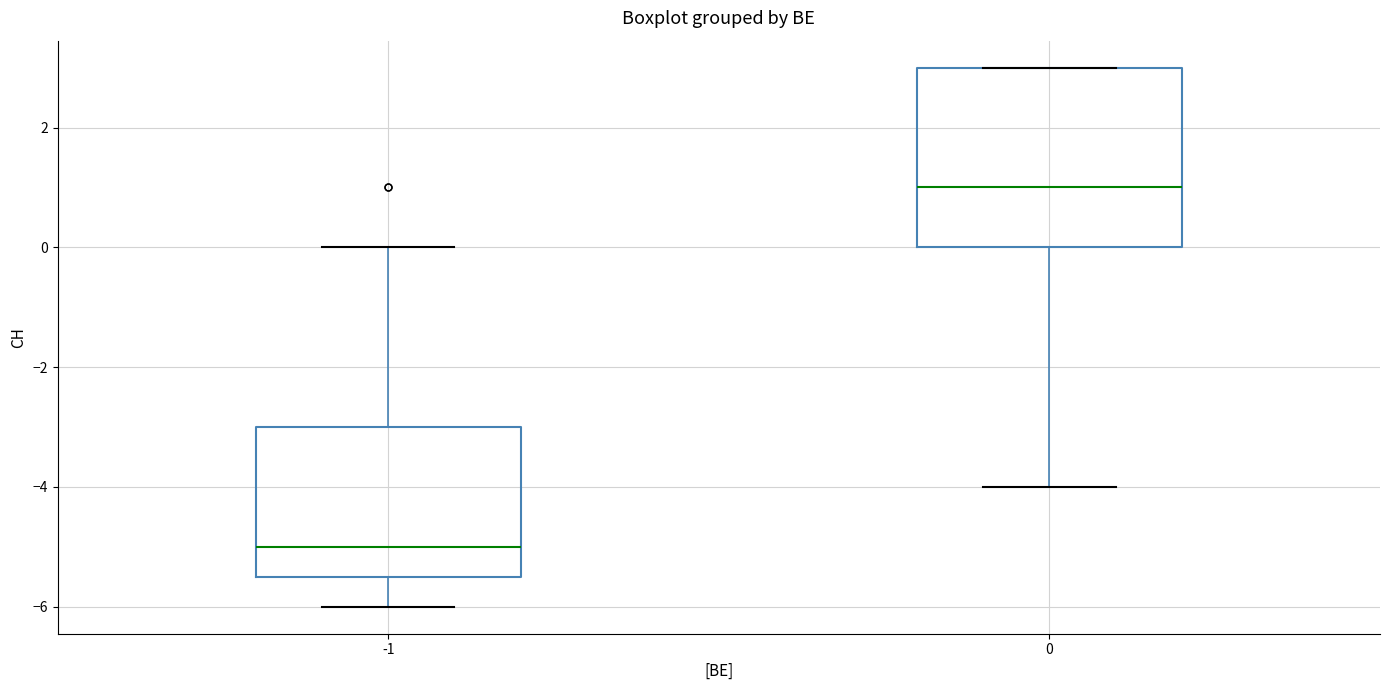

Which box is the tallest, from its lower edge to its upper edge?

0